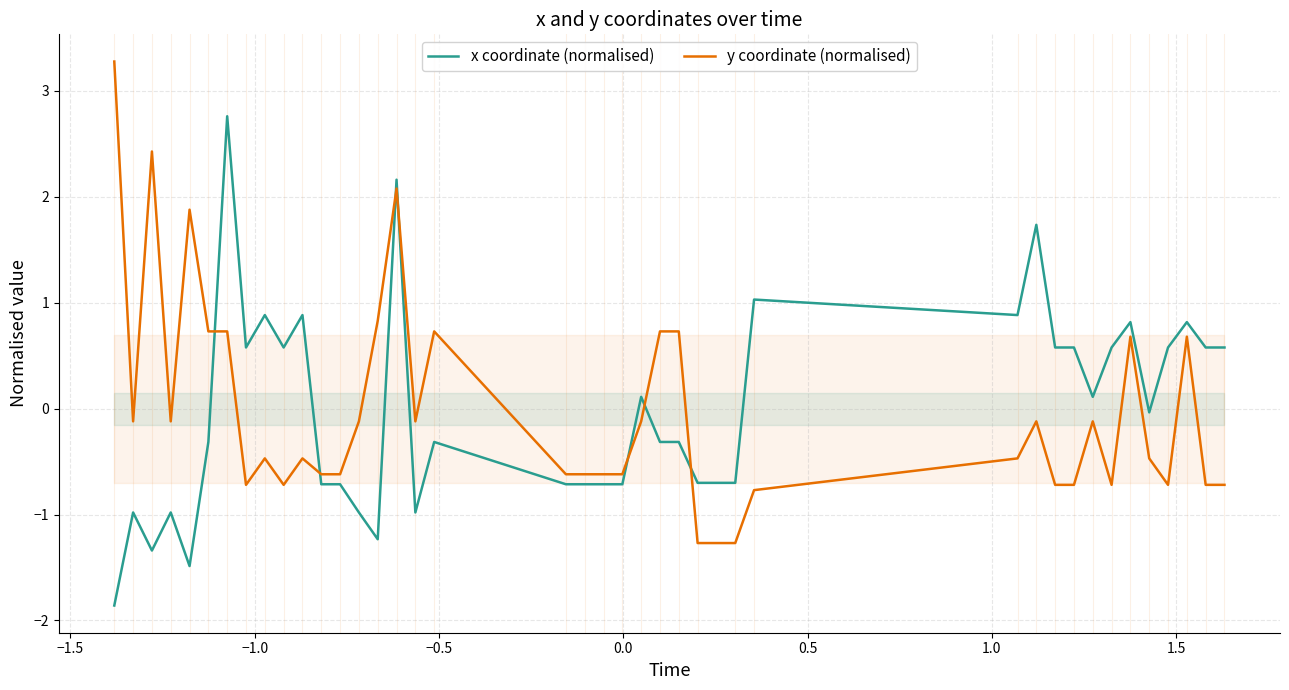

After their last crossing, which series has the higher values: y coordinate (normalised) or x coordinate (normalised)?

x coordinate (normalised)